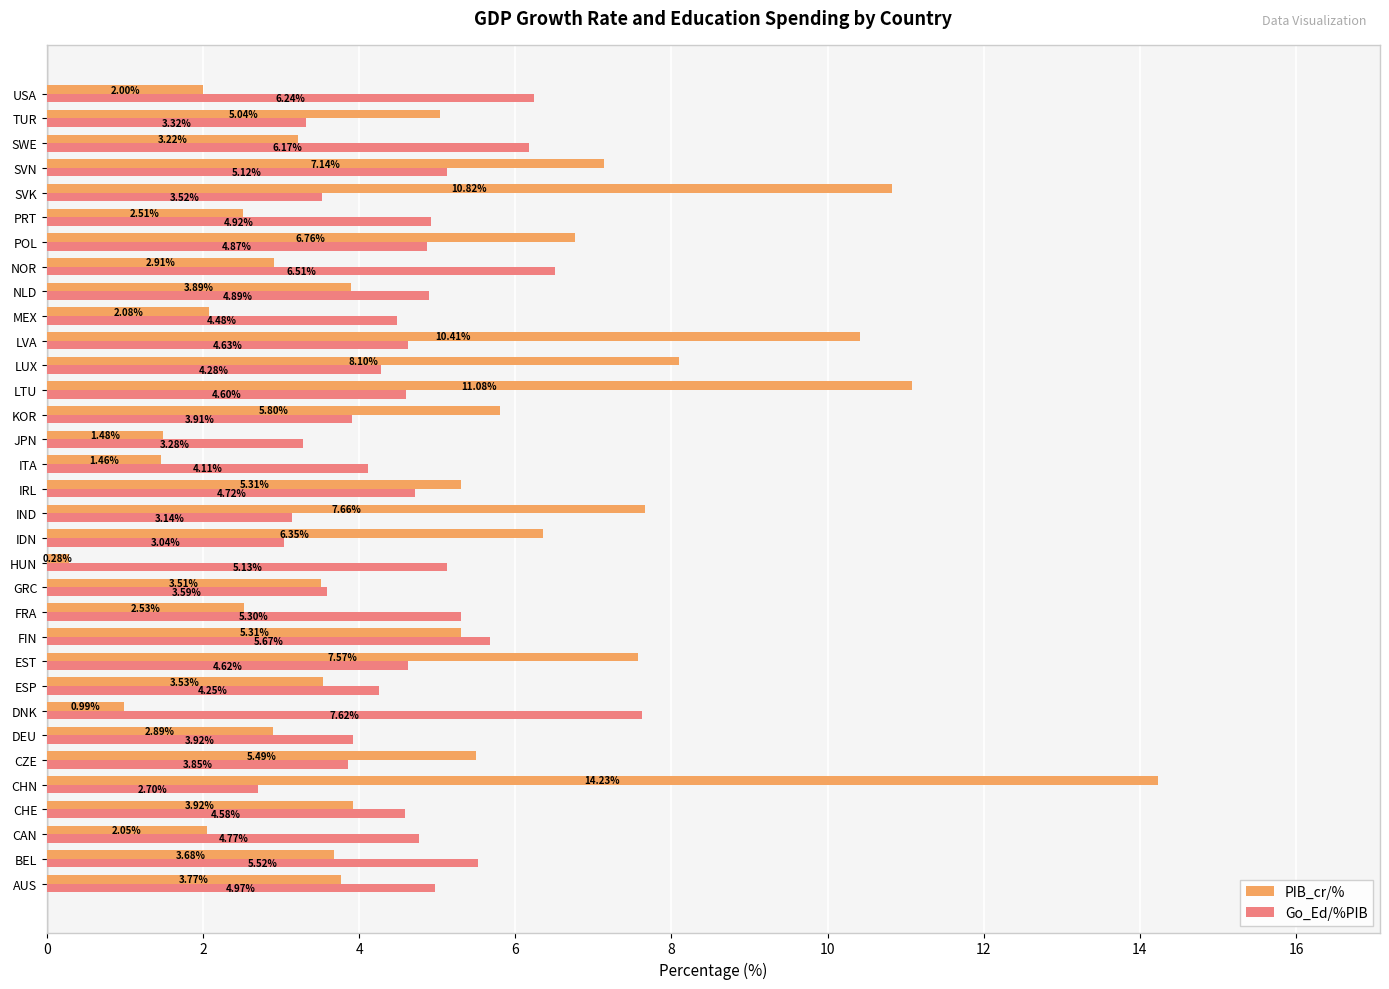

Is the value of Go_Ed/%PIB at IND greater than the value of PIB_cr/% at IND?

No